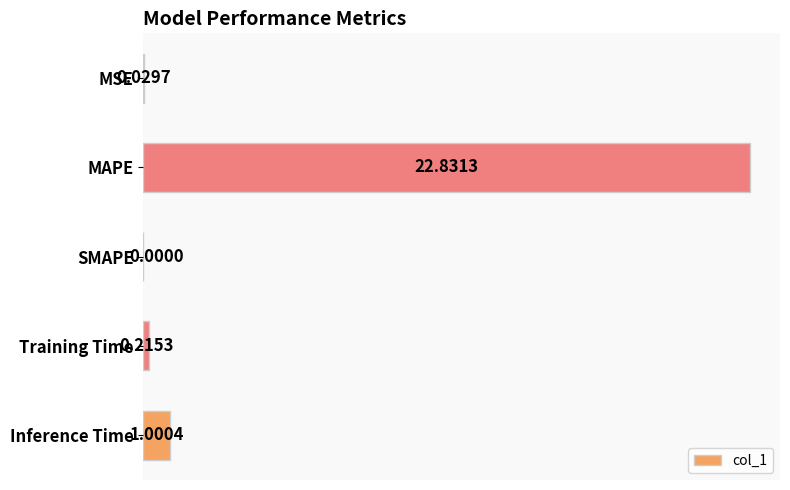

Where is the data nearest to the value 11?

Inference Time